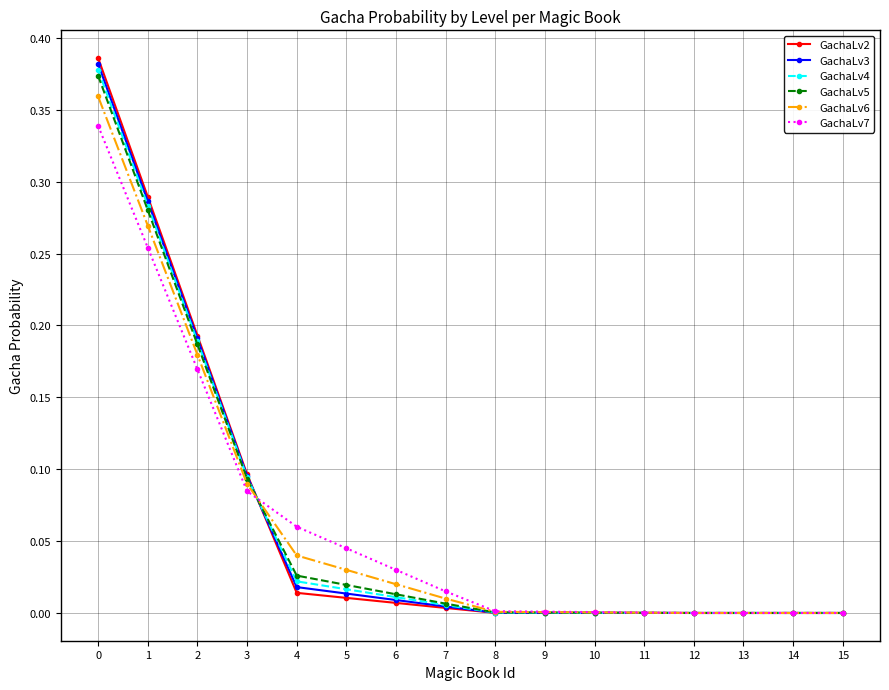

Which series has the widest spread of values?

GachaLv2